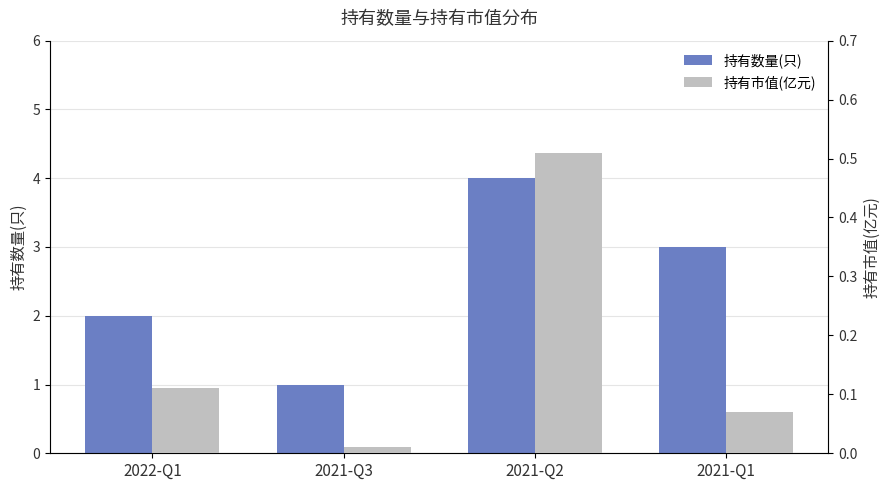

Reading right to left, what are all the values shown in this chart?

持有数量(只): 2021-Q1=3.0	2021-Q2=4.0	2021-Q3=1.0	2022-Q1=2.0
持有市值(亿元): 2021-Q1=0.1	2021-Q2=0.5	2021-Q3=0.0	2022-Q1=0.1